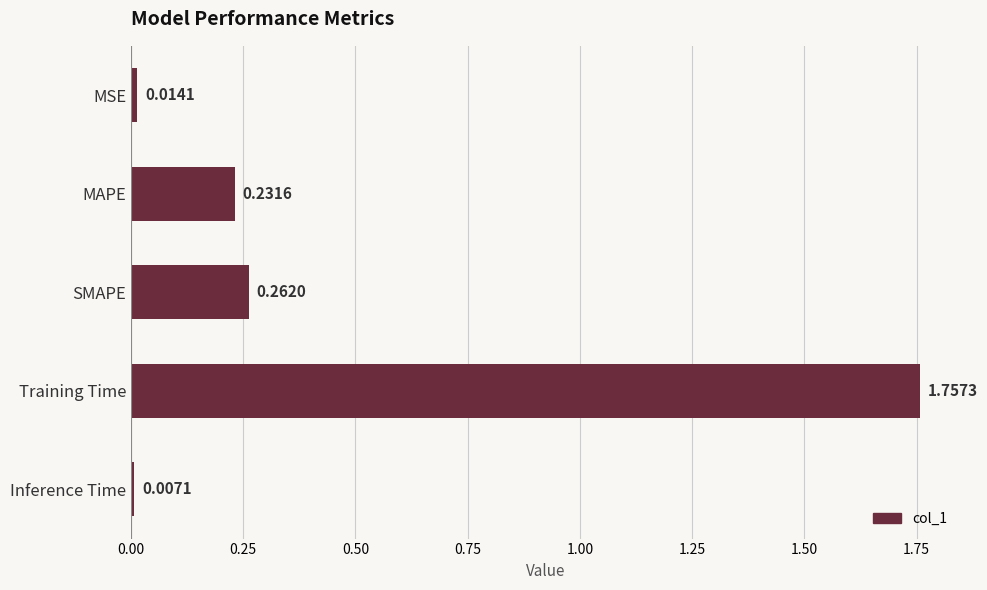

Does the chart contain stacked bars?

No